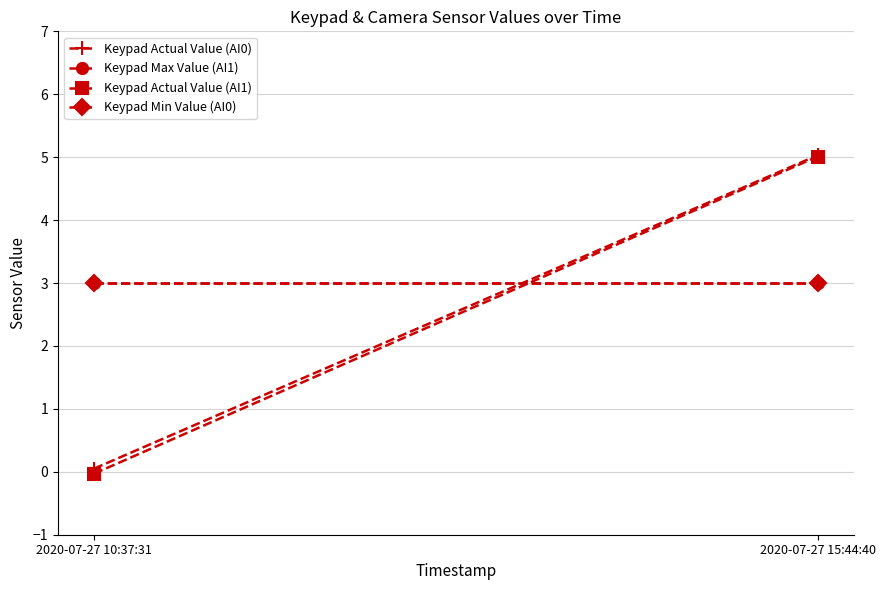

What is the label of the 1st point from the right?

2020-07-27 15:44:40